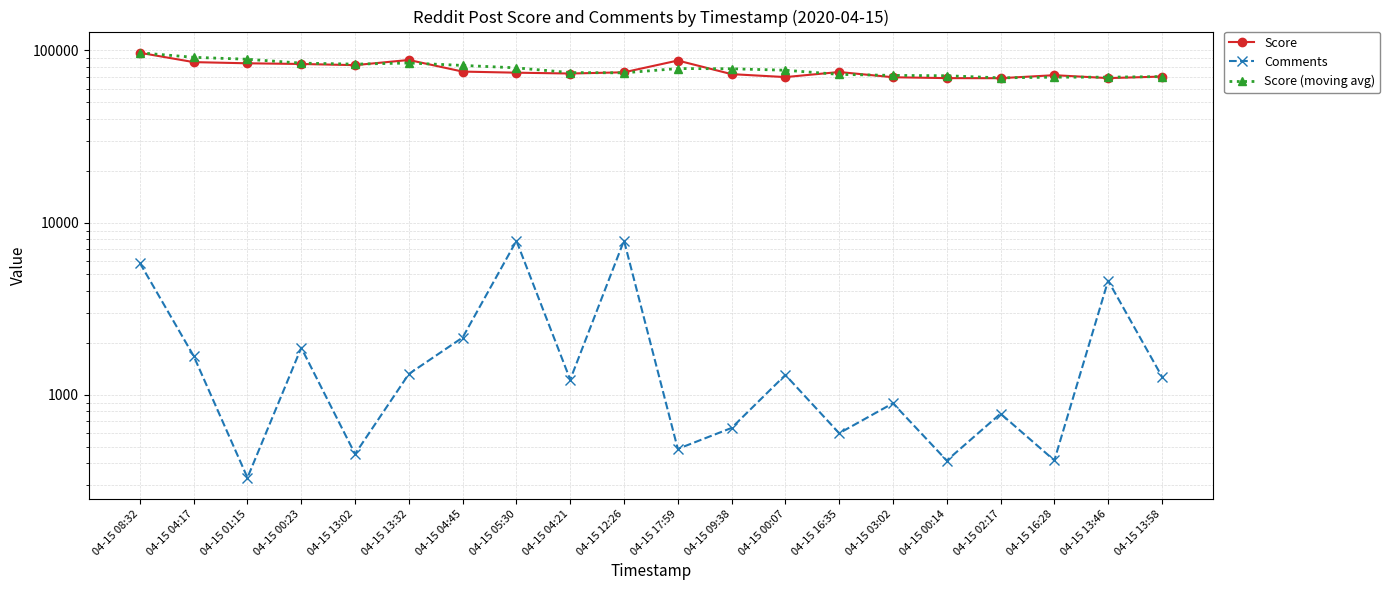

List the series in order of their peak value, highest first.

Score, Score (moving avg), Comments